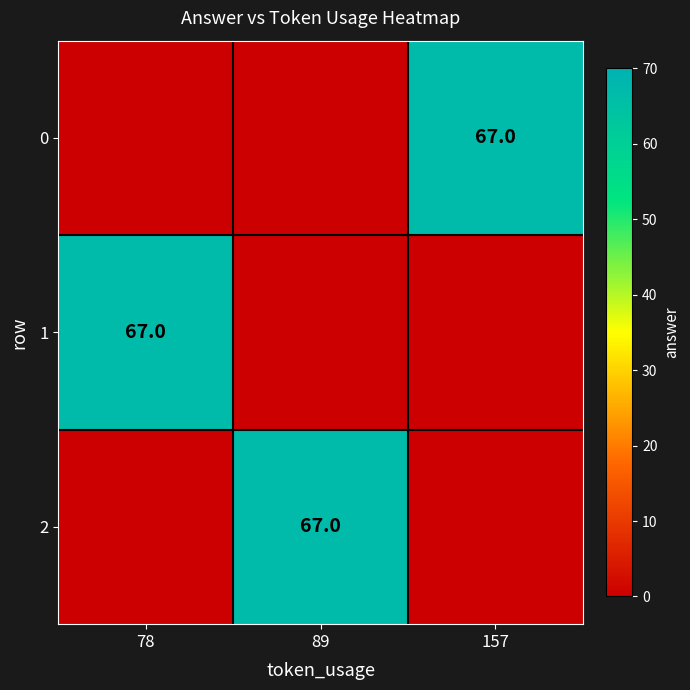

At how many categories does at least one series exceed 40?

3